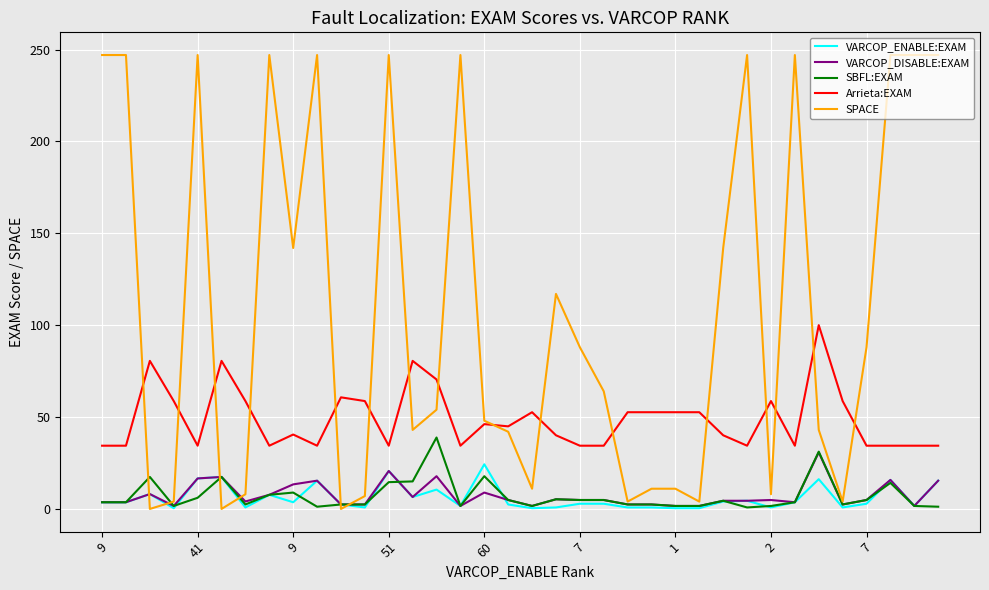

Which series has the largest total across all categories?

SPACE